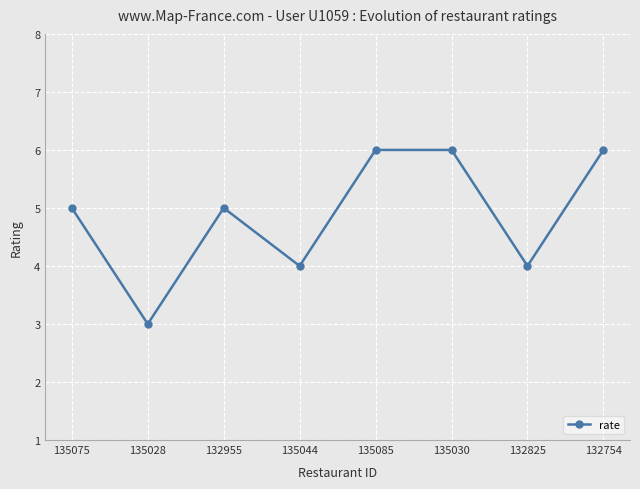

What position from the left is 135085?

5